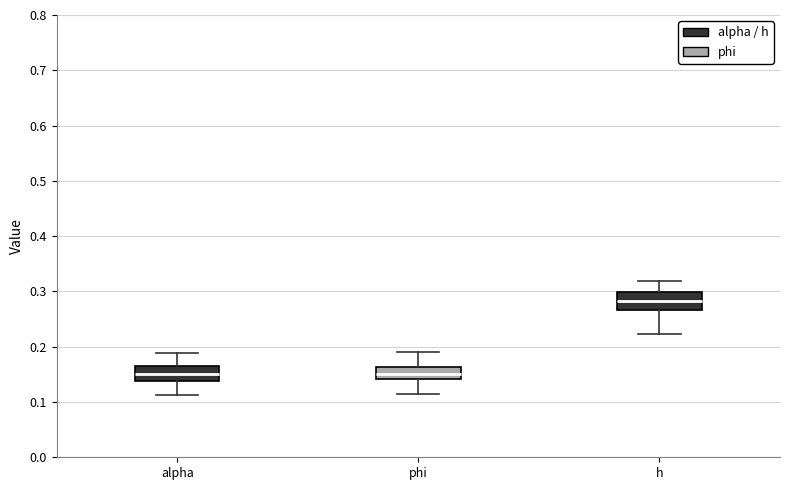

Where does the upper whisker of the box for h end on the y-axis? The values are not printed on the chart, so give them approximately, as read against the axis.

0.32